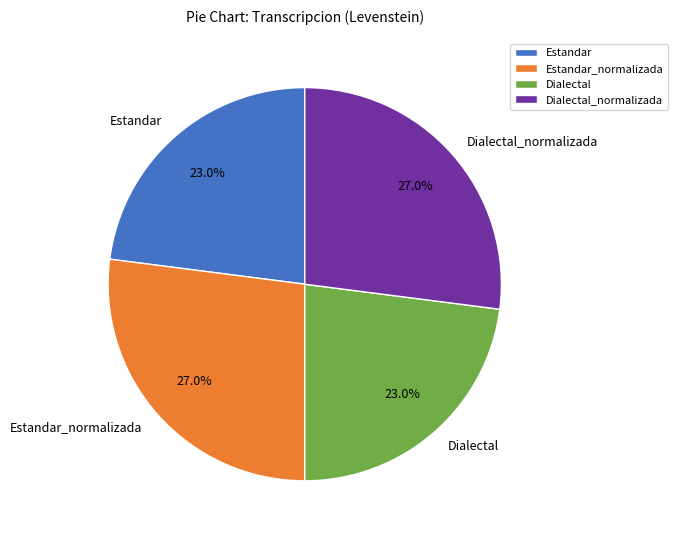

How many segments does this pie chart have?

4